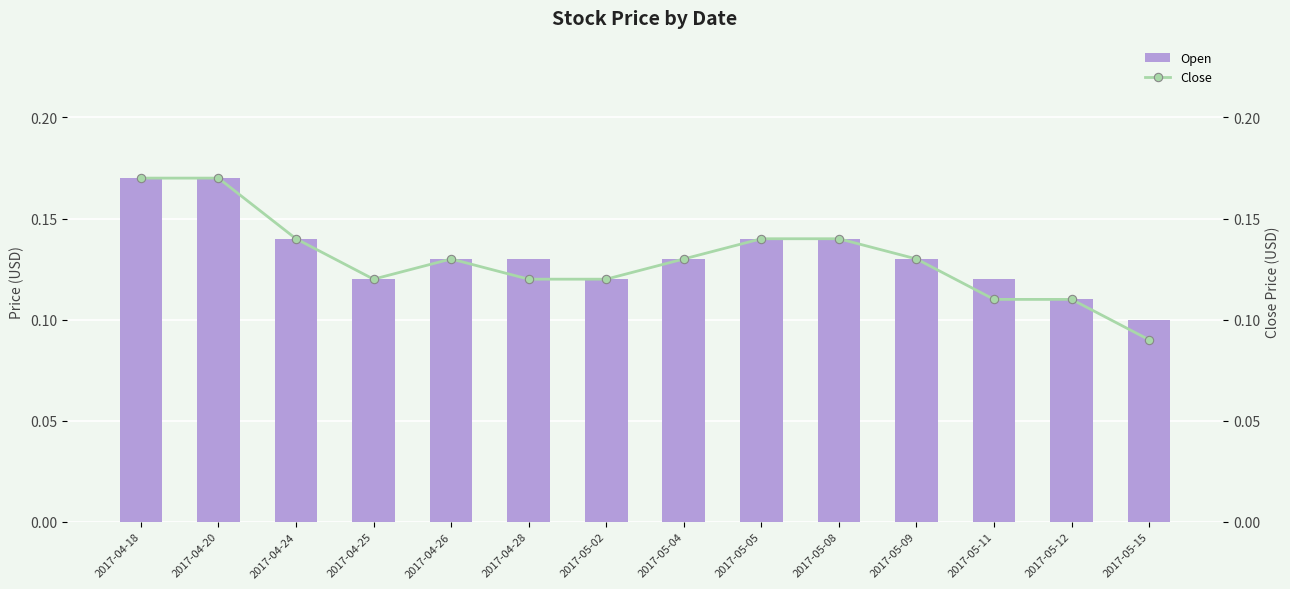

At how many categories does at least one series exceed 0?

14